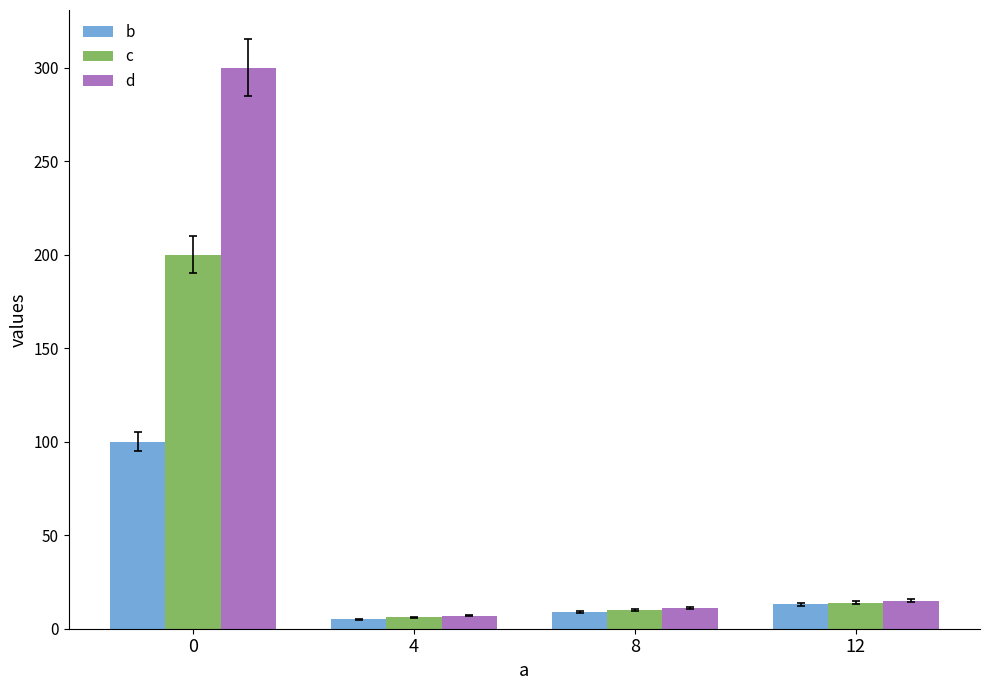

What is the spread (max minus min) of values at 0?

200